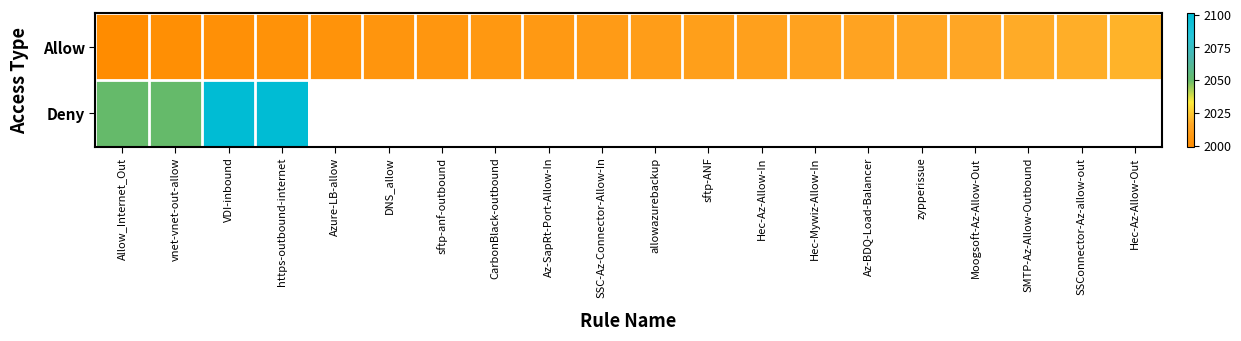

Is the value of Deny at Hec-Mywiz-Allow-In greater than the value of Allow at sftp-ANF?

No